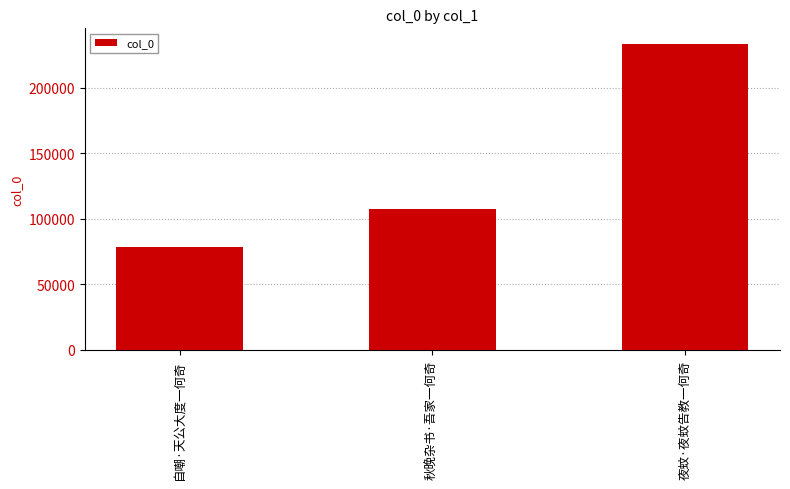

The chart shows a value of 107334 at 秋晚杂书·吾家一何奇. True or false?

True